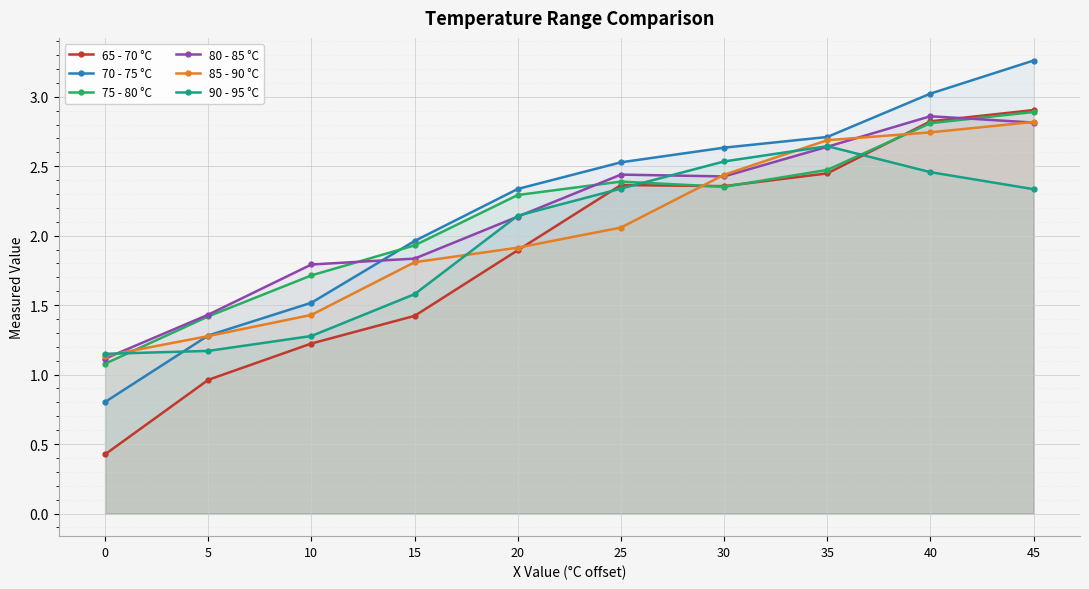

How many data points does each series have?

10